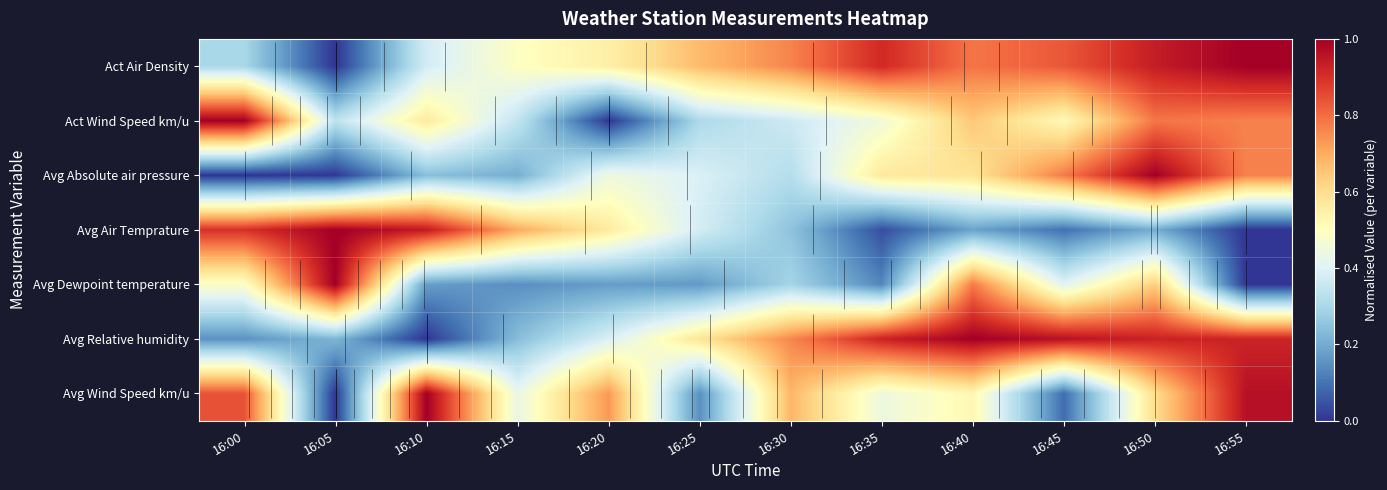

What is the difference between the maximum and minimum values in the Act Air Density series?

1.0